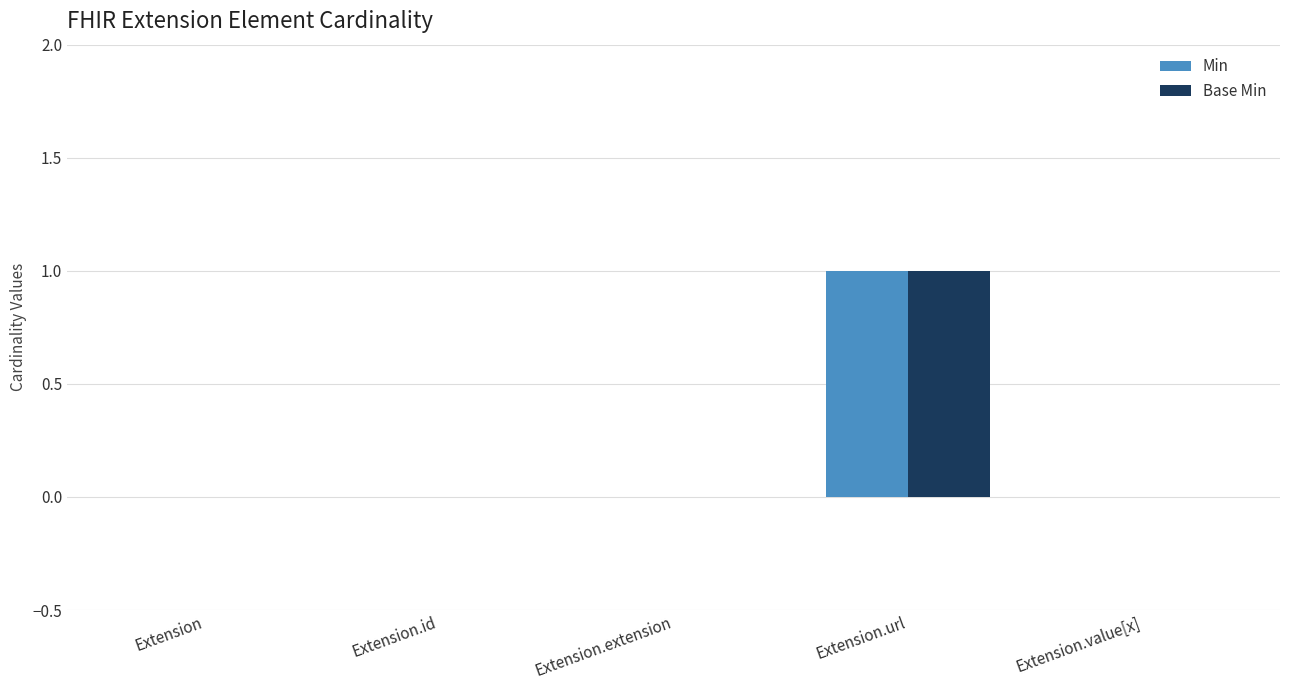

At which label does Base Min reach its peak?

Extension.url